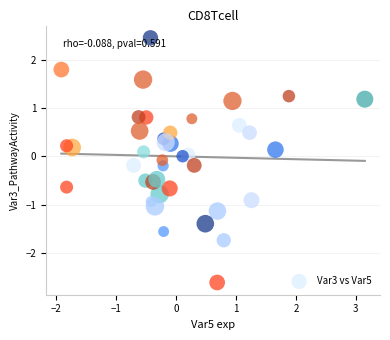

What is the range of X values (max minus min)?

5.1